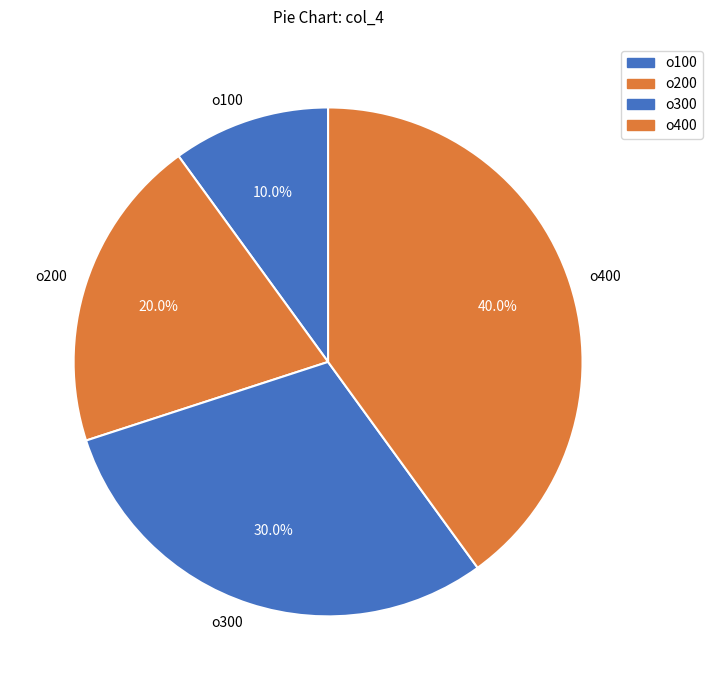

True or false: o100 accounts for 22% of the total.

False